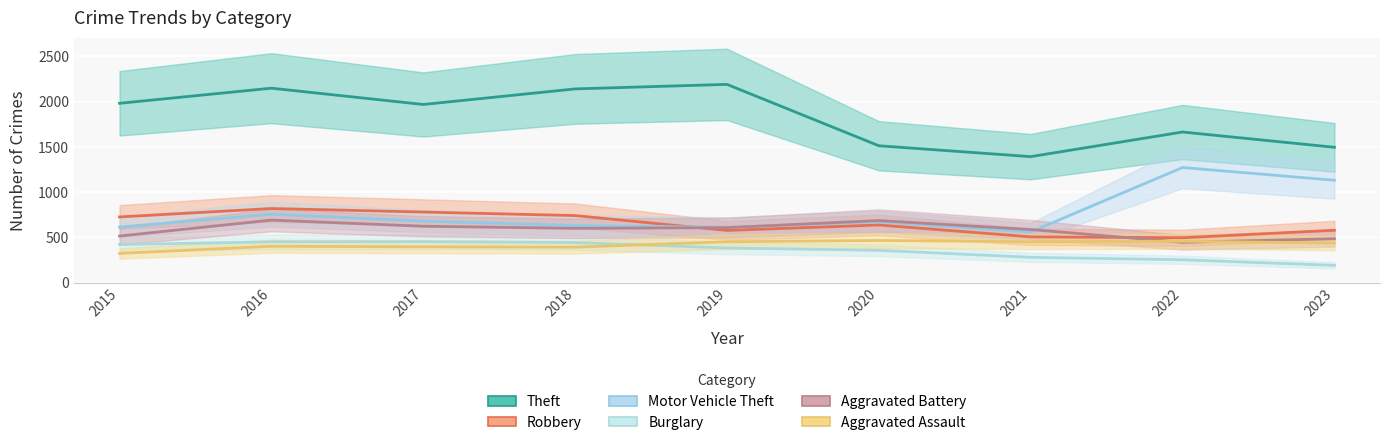

What is the difference between the second highest and second lowest values in the Aggravated Battery series?

201